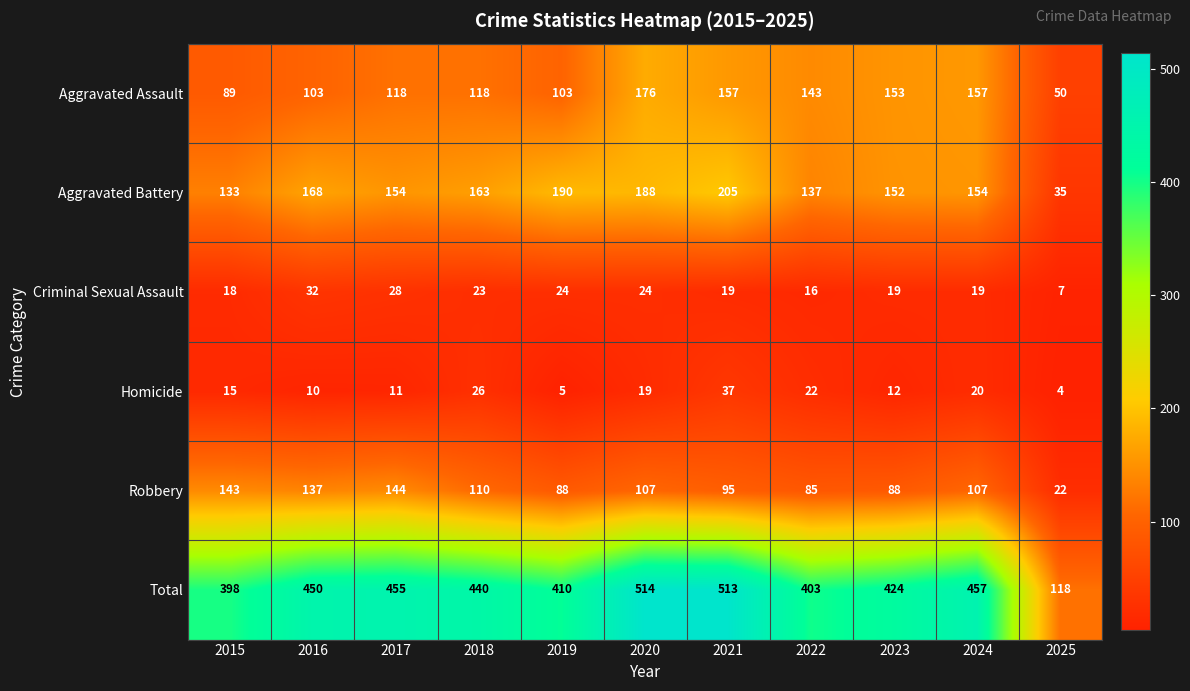

How many data points in Homicide are less than 15?

5